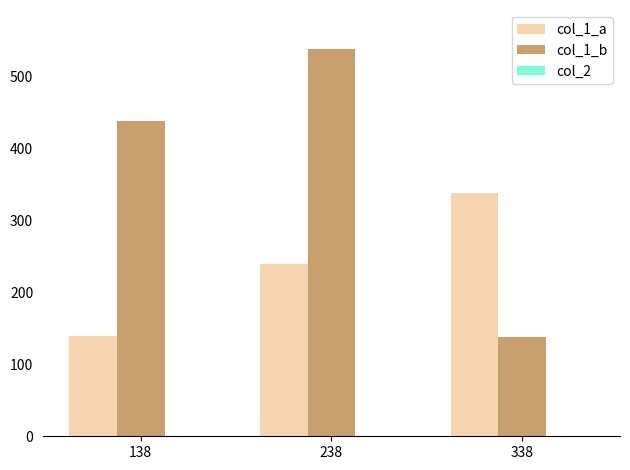

The value of col_1_a at 138 is 30. True or false?

False